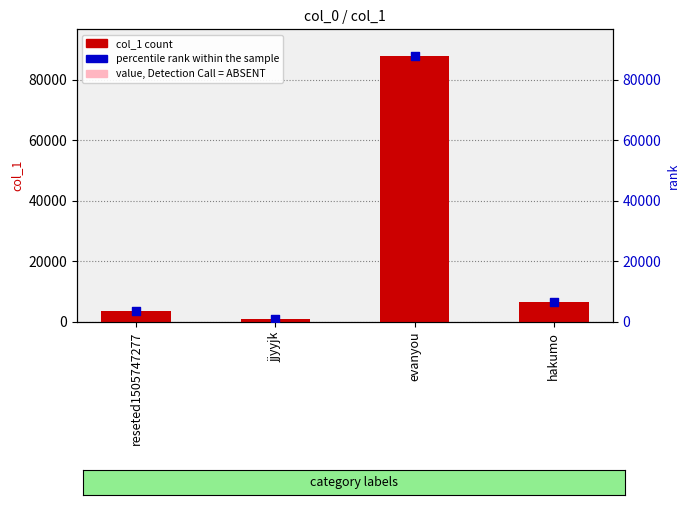

Is the value of value, Detection Call = ABSENT at hakumo greater than the value of col_1 at evanyou?

No